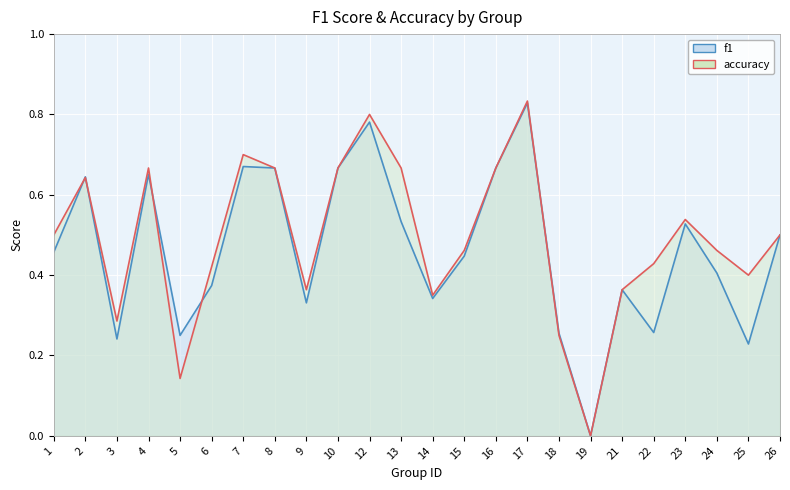

How many lines are shown in the chart?

2